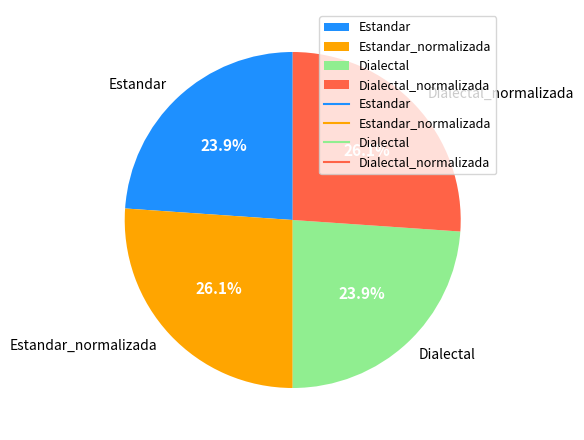

Is the sum of Dialectal_normalizada and Estandar_normalizada greater than half?

Yes